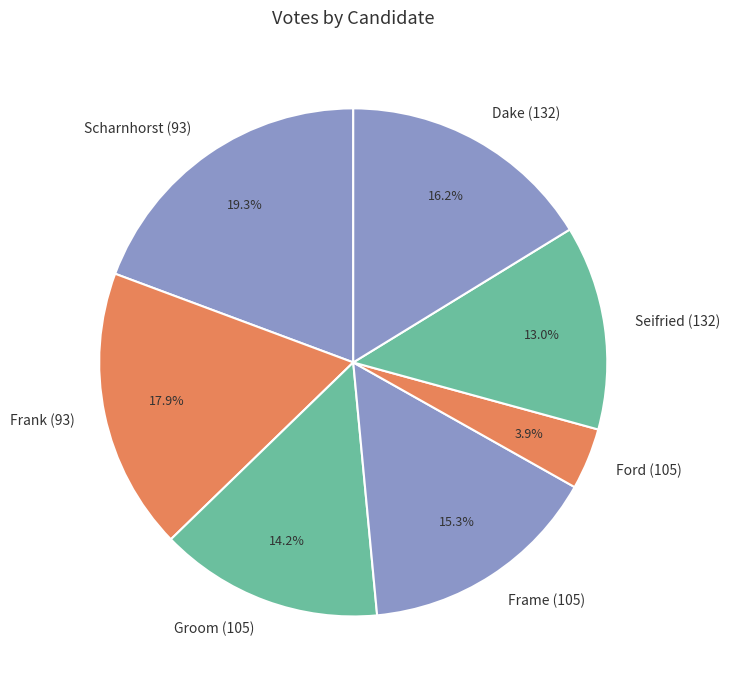

To the nearest percent, what is the difference between the Scharnhorst (93) and Frank (93) slice percentages?

1%